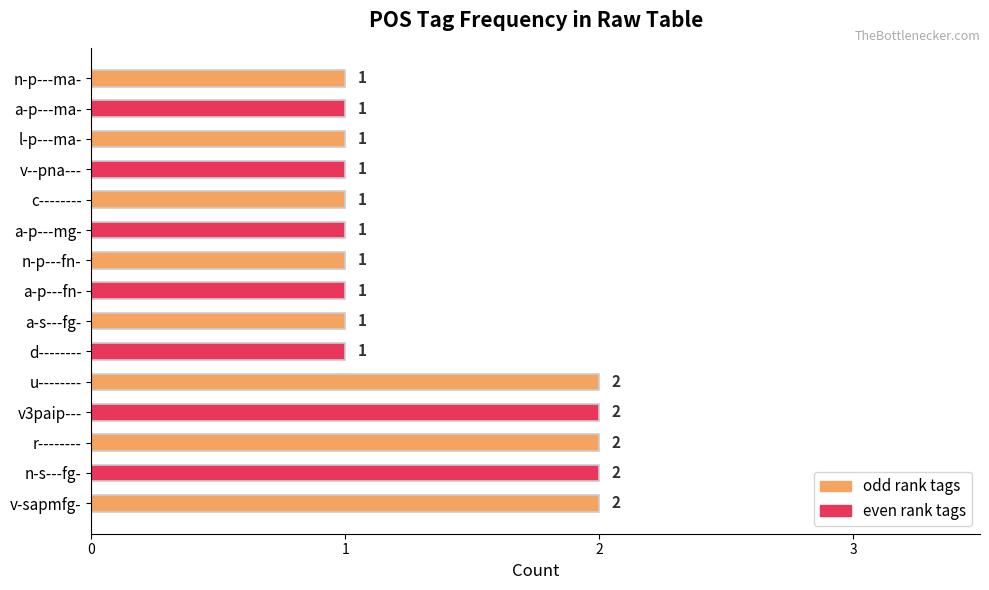

What is the average value?

1